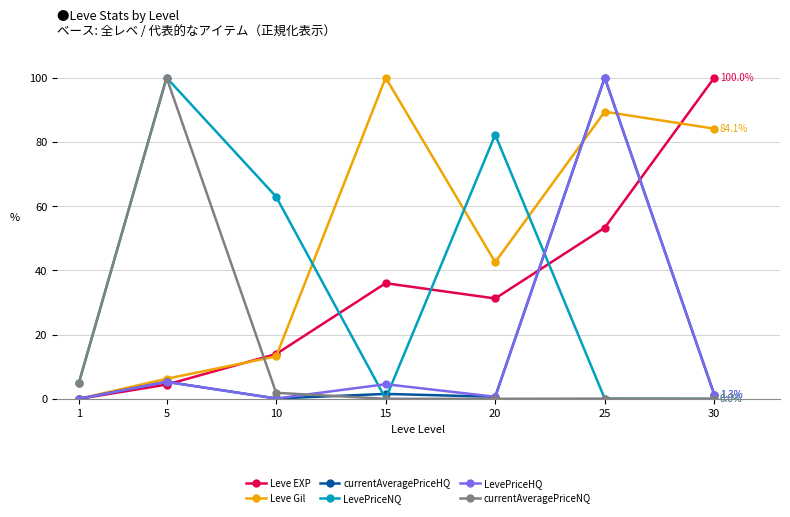

Where is currentAveragePriceHQ nearest to the value 50?

5